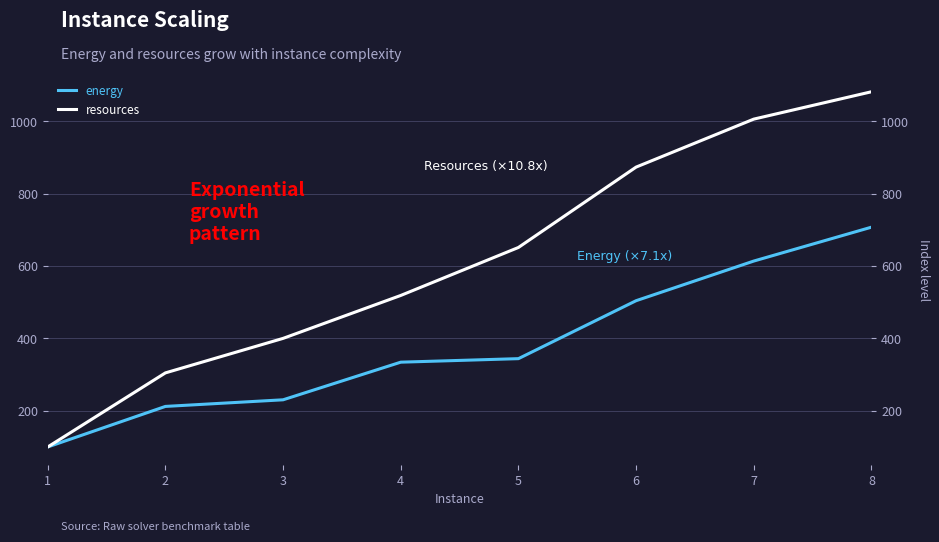

What is the difference between the maximum and second lowest values in the energy series?

495.2